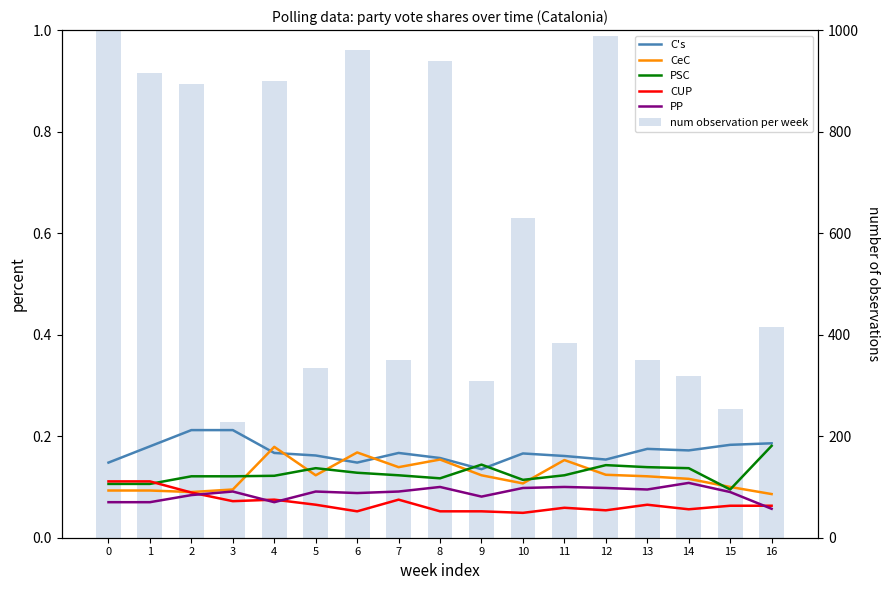

Between 13 and 16, which series saw the biggest shift?

num observation per week